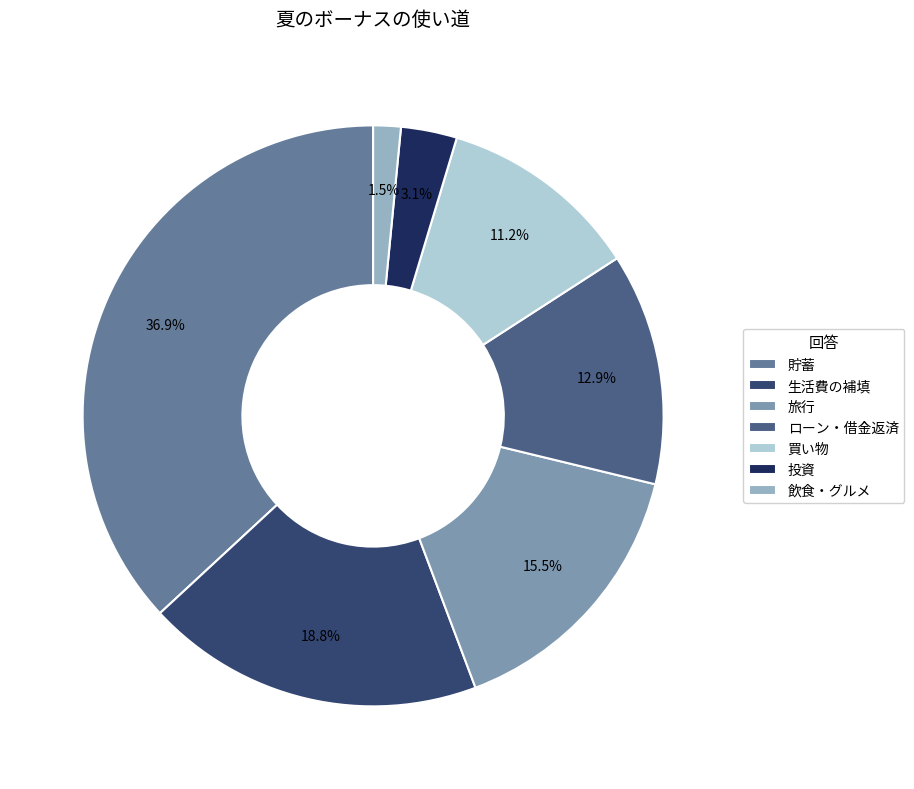

Rank the categories by value from lowest to highest.

飲食・グルメ, 投資, 買い物, ローン・借金返済, 旅行, 生活費の補填, 貯蓄